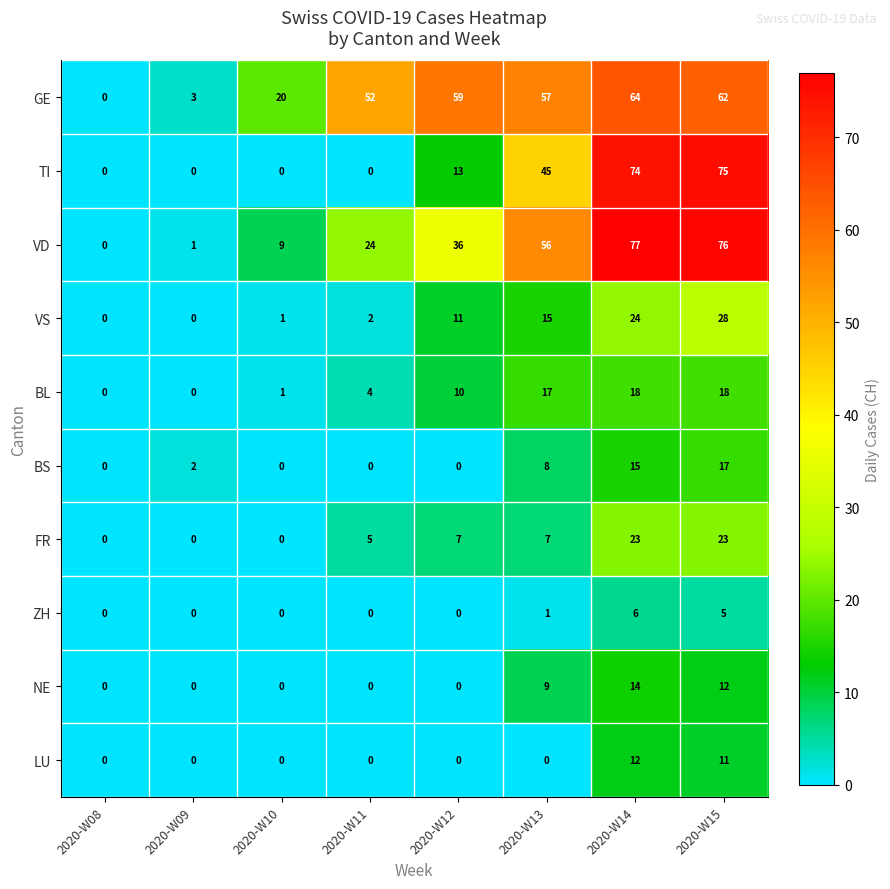

How many categories are shown in the chart?

8